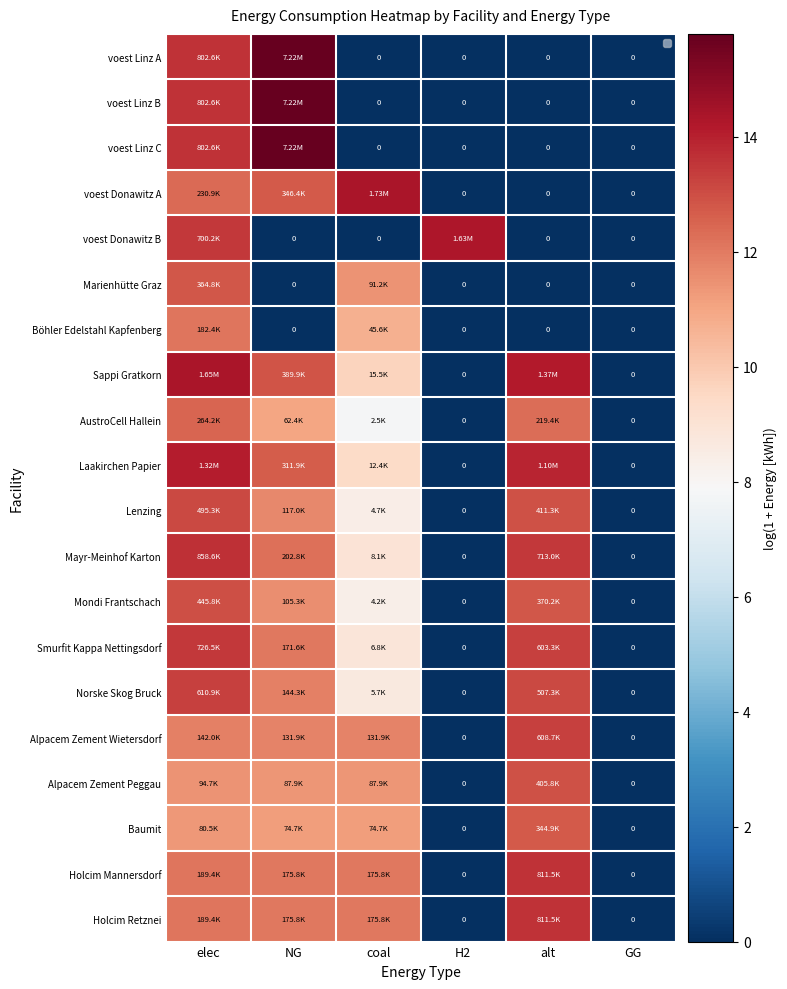

Which has a higher value, coal or NG?

NG